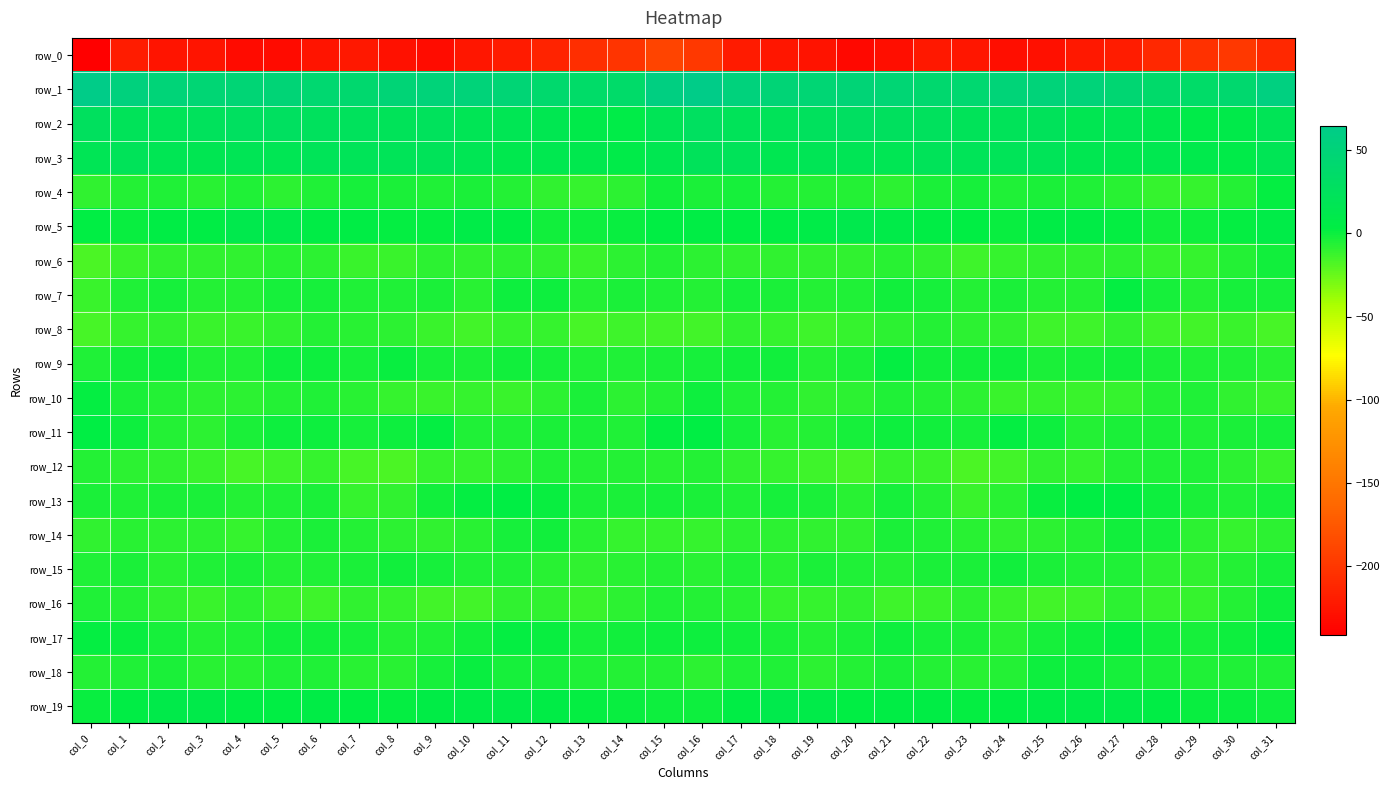

What is the difference between the row_16 values at col_21 and col_10?

1.1